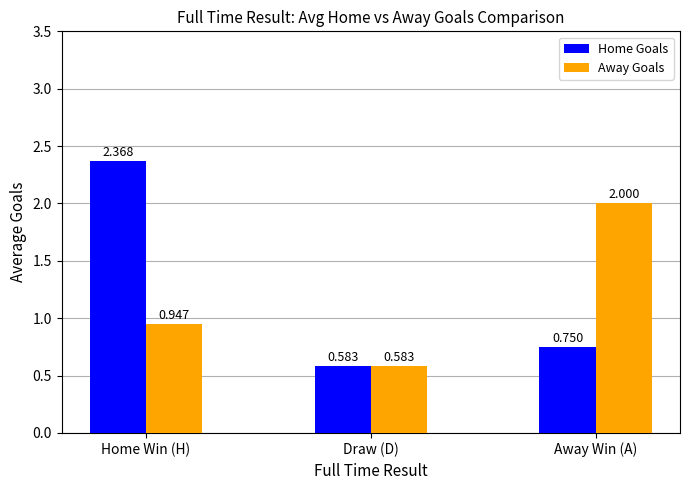

Is it true that Away Goals equals 0.9 at Draw (D)?

False